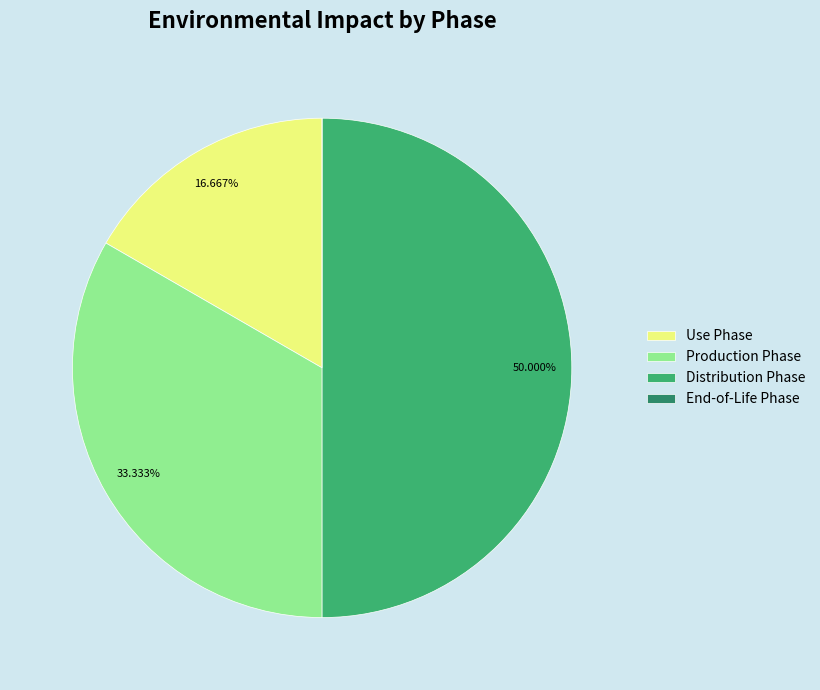

Do Distribution Phase and Production Phase together represent more than half of the pie?

Yes